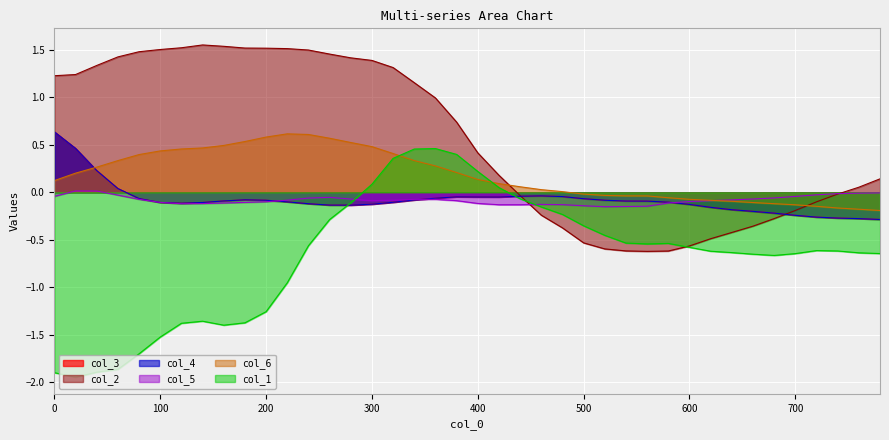

Reading left to right, list all the values displayed in this chart.

col_3: 0.6	0.5	0.2	0.0	-0.1	-0.1	-0.1	-0.1	-0.1	-0.1	-0.1	-0.1	-0.1	-0.1	-0.1	-0.1	-0.1	-0.1	-0.1	-0.0	-0.0	-0.1	-0.0	-0.0	-0.0	-0.1	-0.1	-0.1	-0.1	-0.1	-0.1	-0.2	-0.2	-0.2	-0.2	-0.2	-0.3	-0.3	-0.3	-0.3
col_4: 0.6	0.5	0.2	0.0	-0.1	-0.1	-0.1	-0.1	-0.1	-0.1	-0.1	-0.1	-0.1	-0.1	-0.1	-0.1	-0.1	-0.1	-0.1	-0.0	-0.0	-0.1	-0.0	-0.0	-0.0	-0.1	-0.1	-0.1	-0.1	-0.1	-0.1	-0.2	-0.2	-0.2	-0.2	-0.2	-0.3	-0.3	-0.3	-0.3
col_5: -0.0	0.0	0.0	-0.0	-0.1	-0.1	-0.1	-0.1	-0.1	-0.1	-0.1	-0.1	-0.1	-0.1	-0.1	-0.1	-0.1	-0.1	-0.1	-0.1	-0.1	-0.1	-0.1	-0.1	-0.1	-0.1	-0.2	-0.1	-0.1	-0.1	-0.1	-0.1	-0.1	-0.1	-0.1	-0.0	-0.0	-0.0	-0.0	-0.0
col_6: 0.1	0.2	0.3	0.3	0.4	0.4	0.5	0.5	0.5	0.5	0.6	0.6	0.6	0.6	0.5	0.5	0.4	0.3	0.3	0.2	0.1	0.1	0.1	0.0	0.0	-0.0	-0.0	-0.0	-0.0	-0.1	-0.1	-0.1	-0.1	-0.1	-0.1	-0.1	-0.1	-0.2	-0.2	-0.2
col_1: -1.9	-1.9	-1.9	-1.9	-1.7	-1.5	-1.4	-1.4	-1.4	-1.4	-1.3	-1.0	-0.6	-0.3	-0.1	0.1	0.4	0.5	0.5	0.4	0.2	0.0	-0.1	-0.2	-0.2	-0.4	-0.5	-0.5	-0.5	-0.5	-0.6	-0.6	-0.6	-0.7	-0.7	-0.6	-0.6	-0.6	-0.6	-0.6
col_2: 1.2	1.2	1.3	1.4	1.5	1.5	1.5	1.6	1.5	1.5	1.5	1.5	1.5	1.5	1.4	1.4	1.3	1.2	1.0	0.7	0.4	0.2	-0.0	-0.2	-0.4	-0.5	-0.6	-0.6	-0.6	-0.6	-0.6	-0.5	-0.4	-0.4	-0.3	-0.2	-0.1	-0.0	0.1	0.1